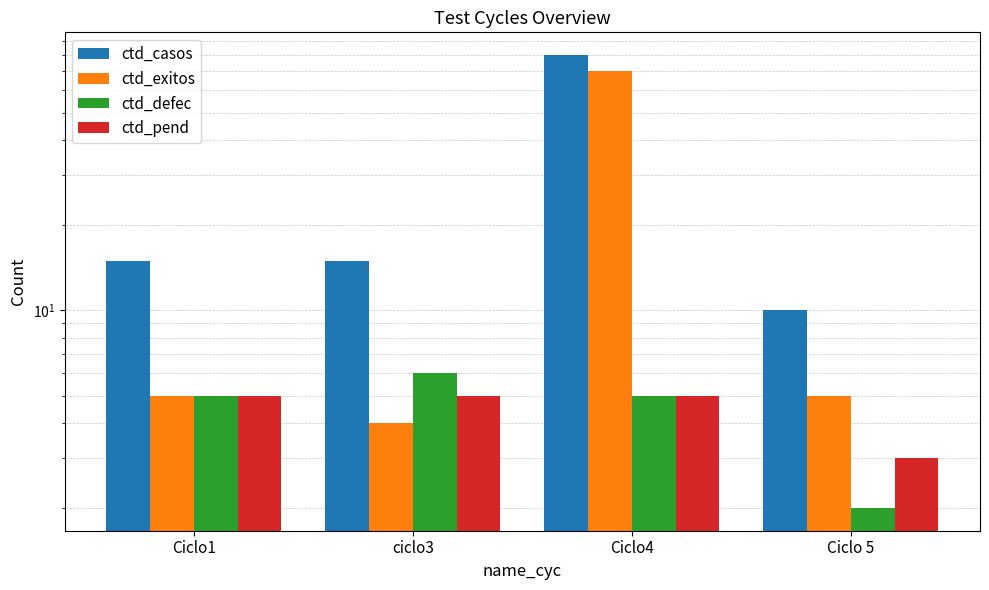

The value of ctd_exitos at ciclo3 is 1. True or false?

False